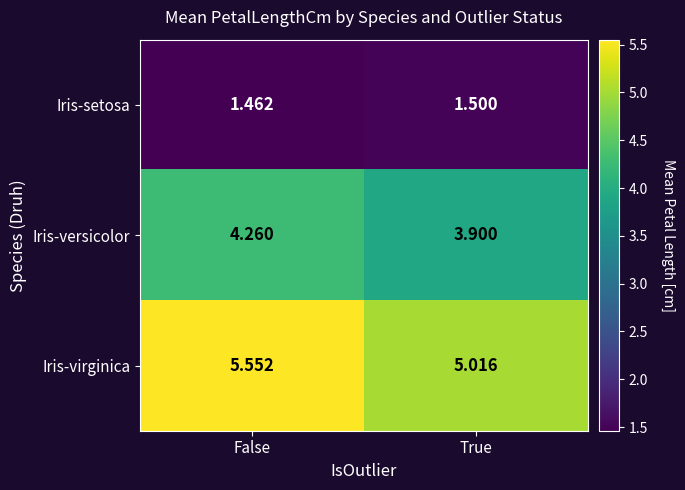

At which label does Iris-setosa reach its minimum?

False